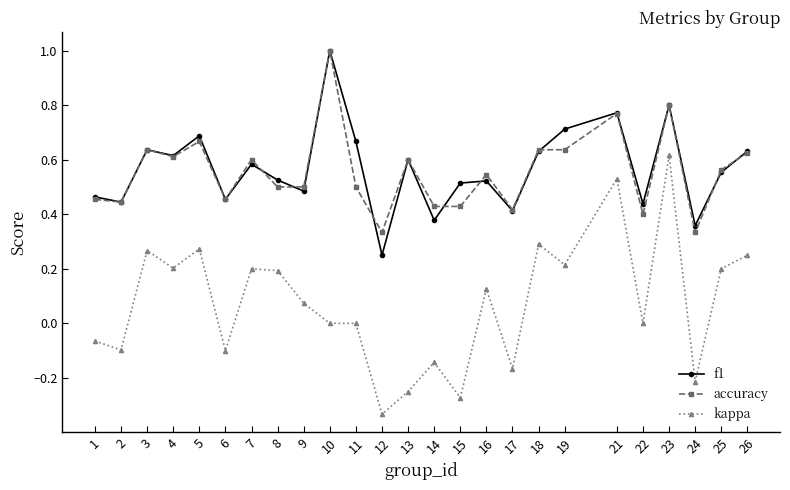

Count the number of data series in this chart.

3